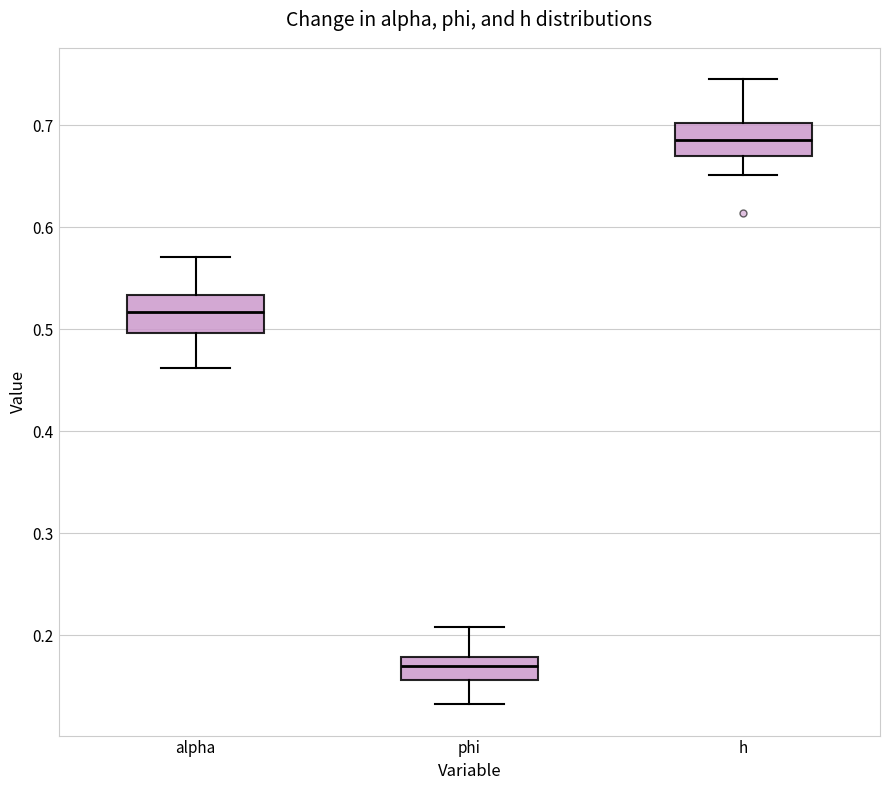

Where is the lower edge of the box for alpha on the y-axis? The values are not printed on the chart, so give them approximately, as read against the axis.

0.50